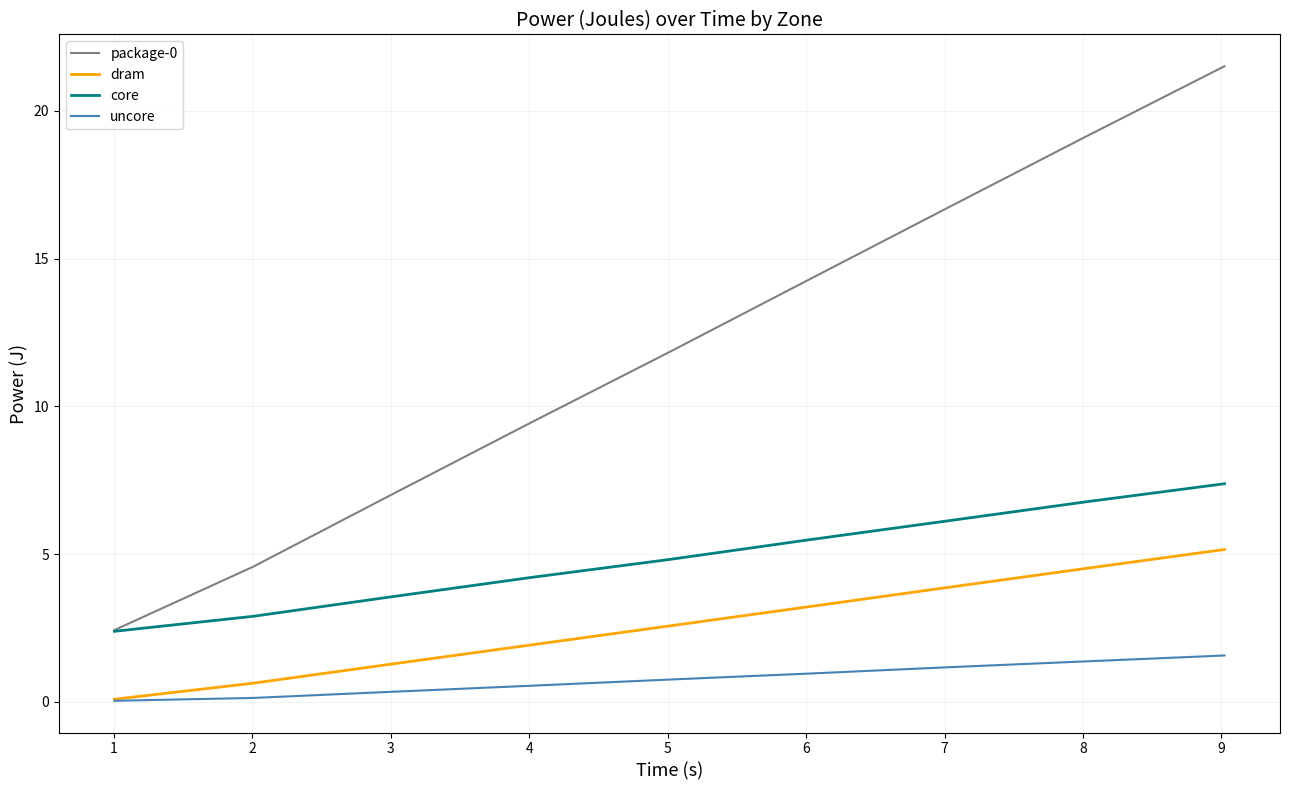

True or false: dram has more than 0 points higher than both neighbors.

False